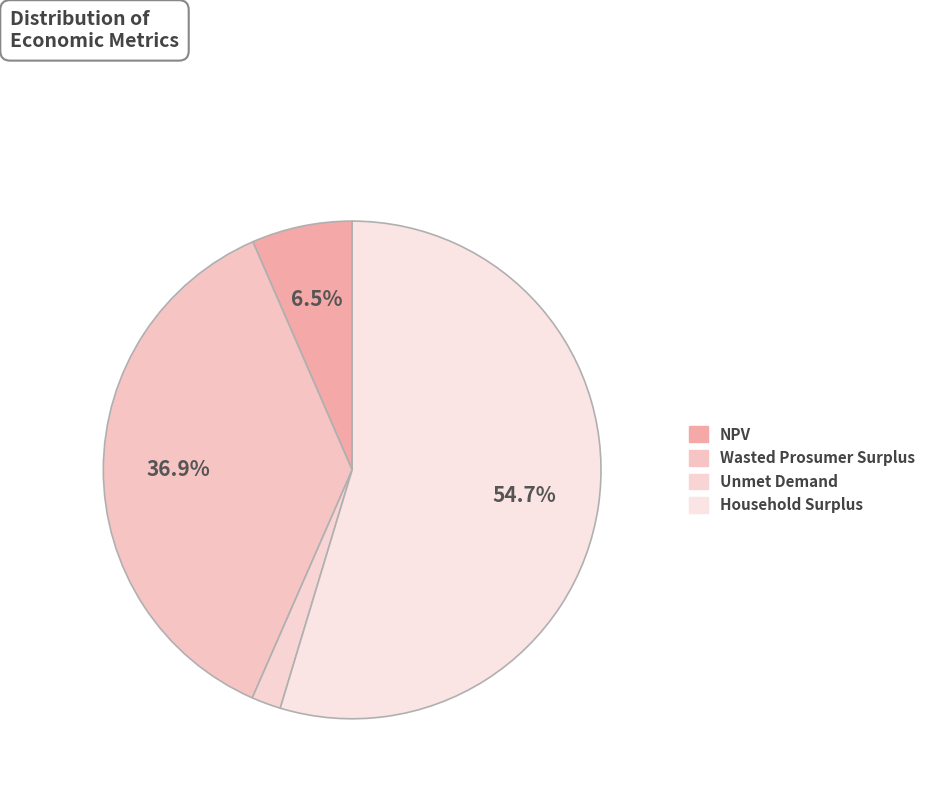

What percentage do NPV and Unmet Demand together represent?

8.4%